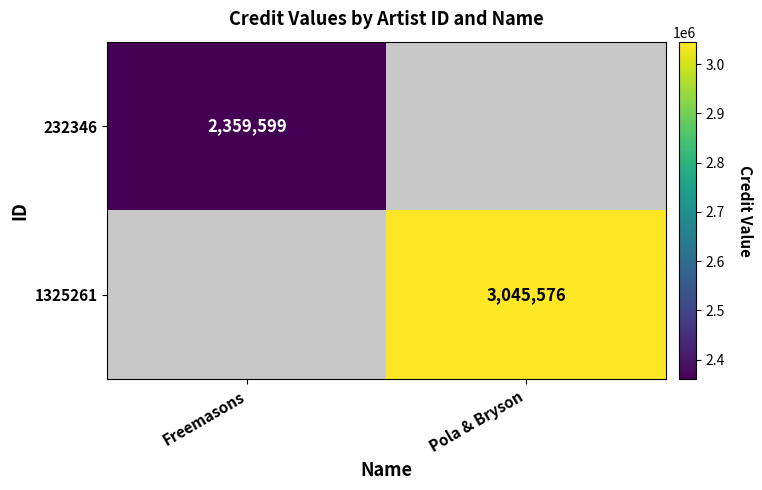

Which category has the highest value across all series?

Pola & Bryson